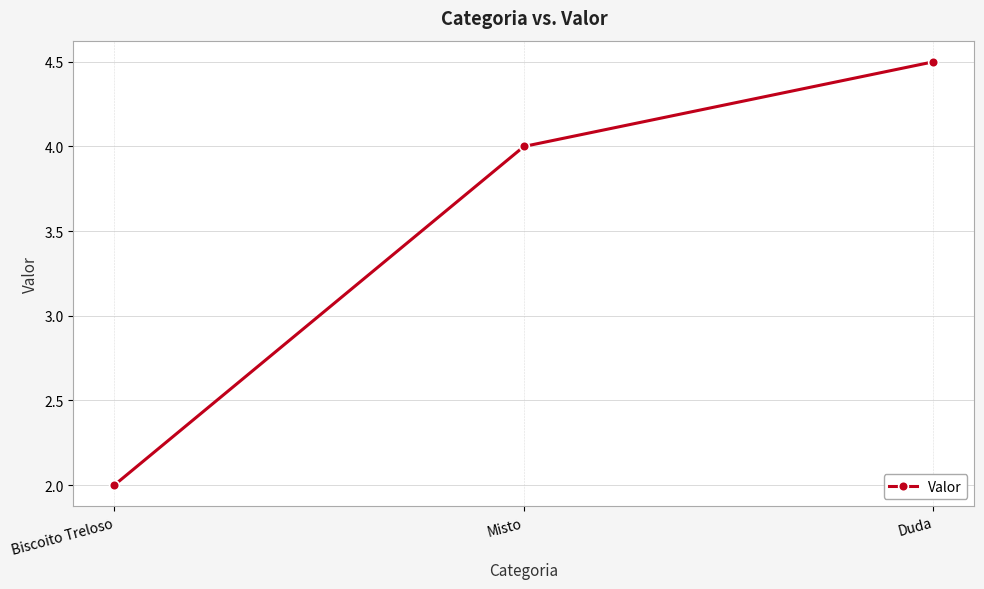

Between Misto and Duda, which is larger?

Duda